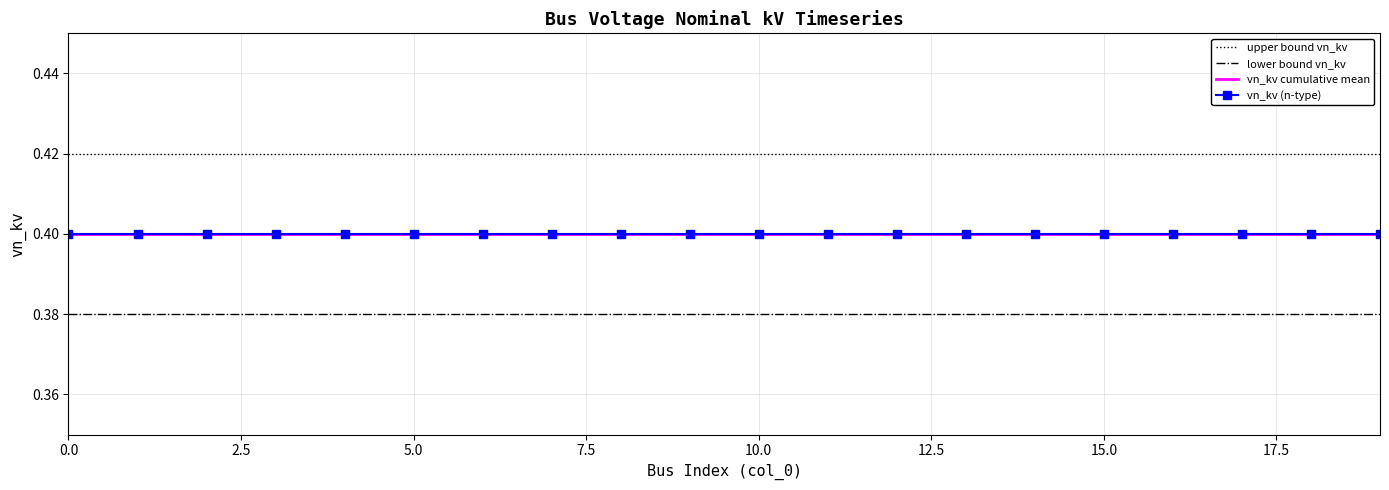

What is the label of the 2nd point from the right?

18